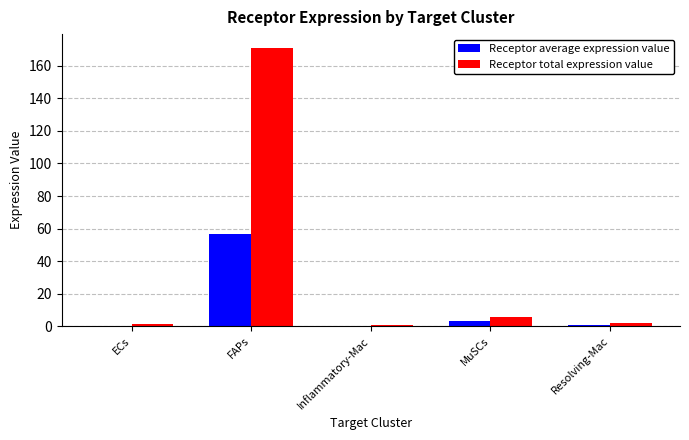

What is the total value across all series at Inflammatory-Mac?

1.4